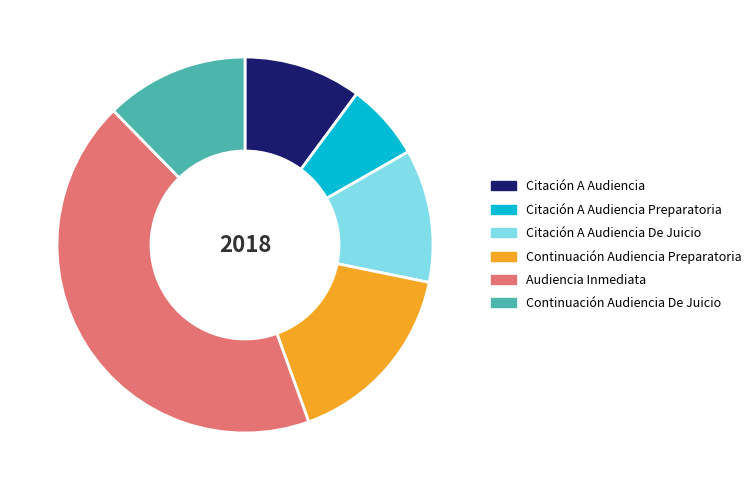

Combined, do Citación A Audiencia De Juicio and Continuación Audiencia Preparatoria account for over 50%?

No